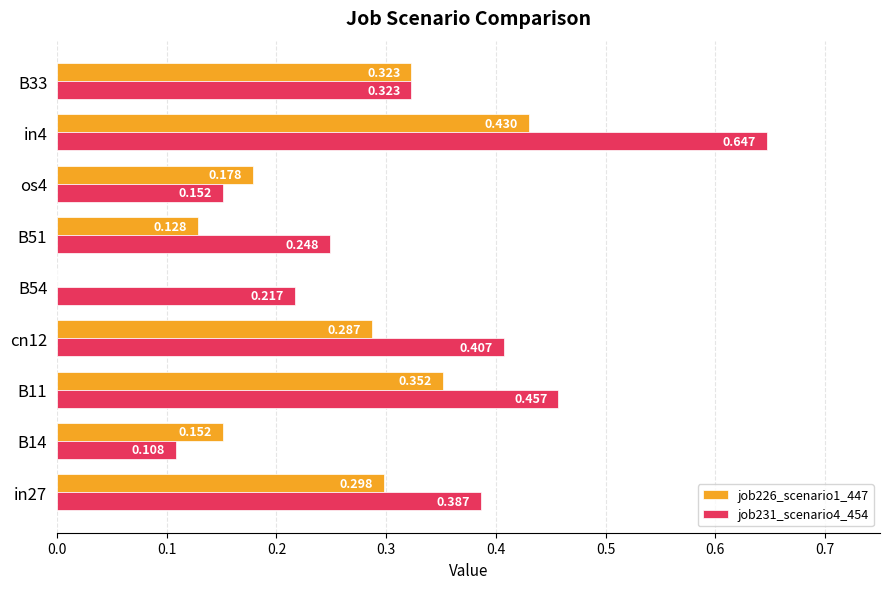

Is the value of job231_scenario4_454 at os4 greater than the value of job226_scenario1_447 at os4?

No